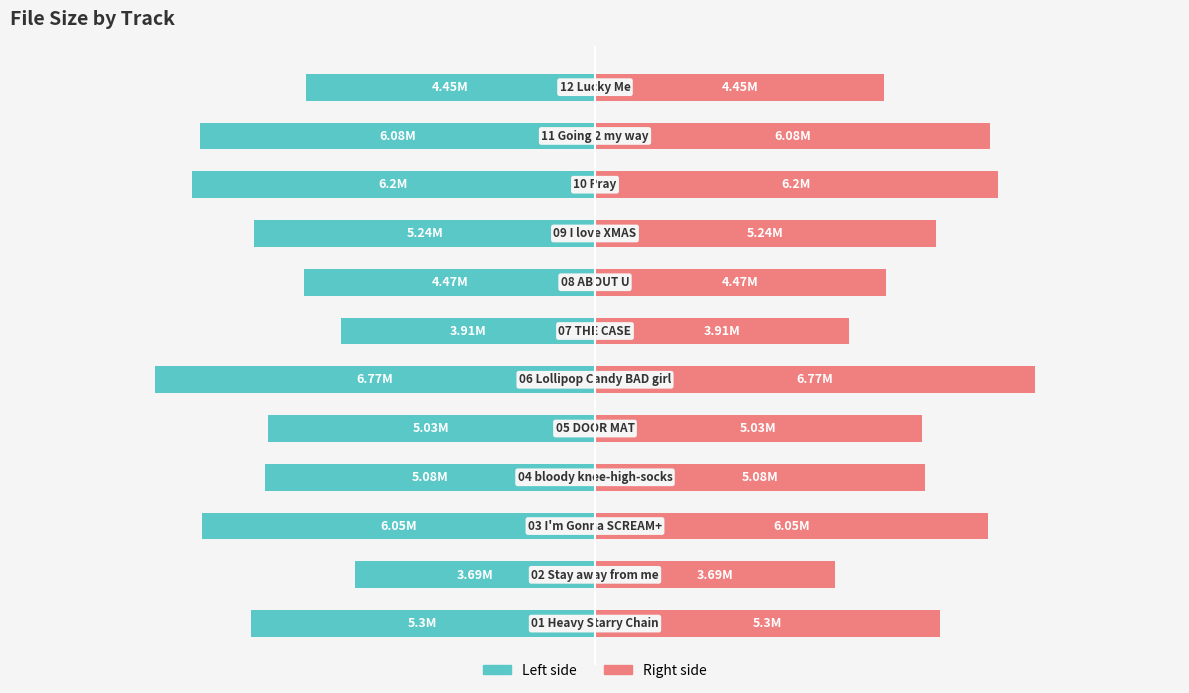

List the series in order of their overall mean, highest first.

Size (MB) [right], Size (MB)